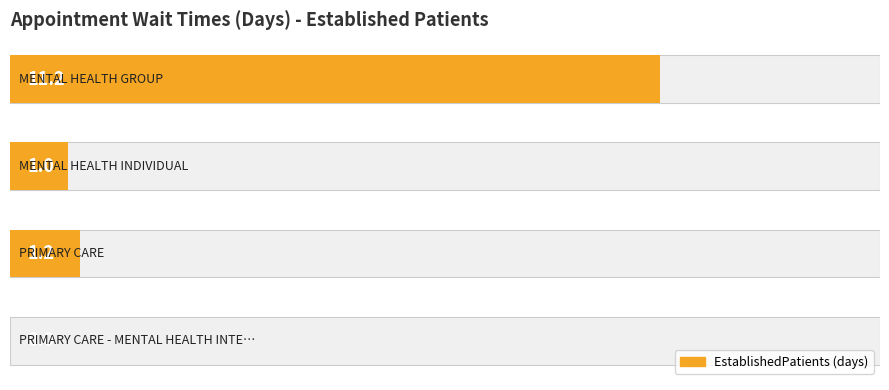

What is the approximate value at 1?

1.0